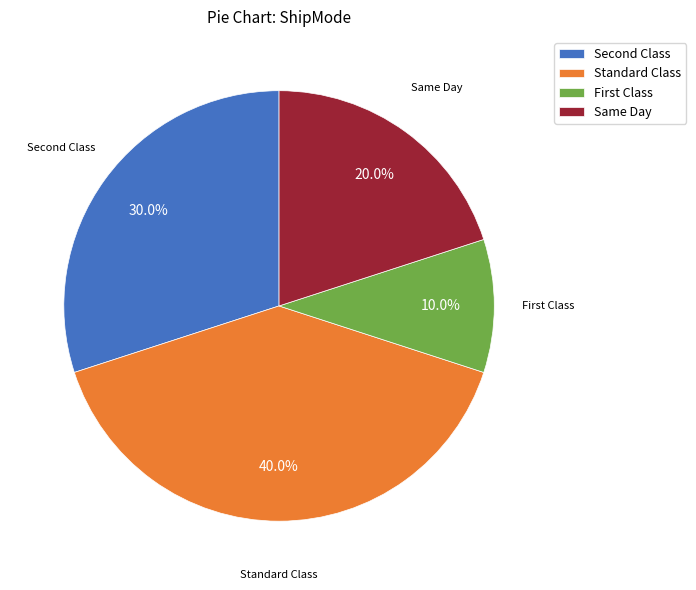

What is the smallest slice in the pie chart?

First Class